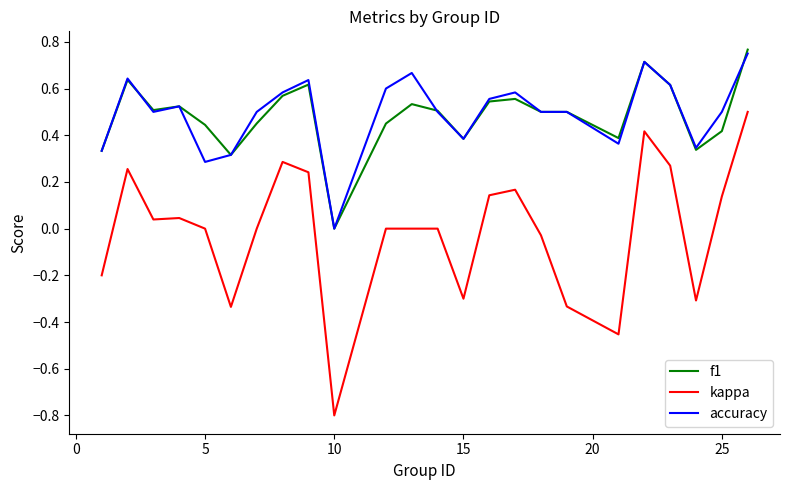

What is the minimum value for kappa?

-0.8